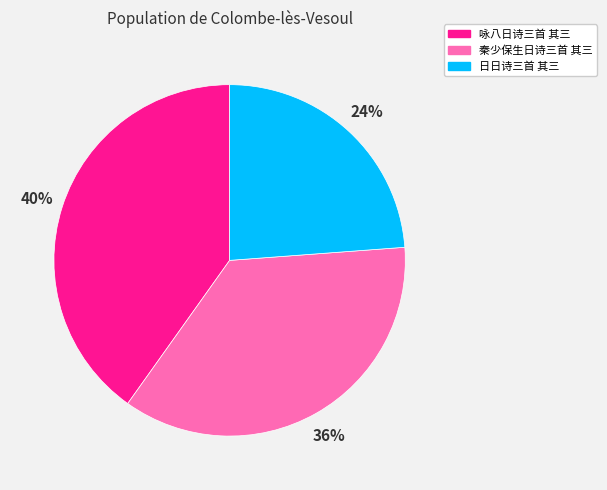

True or false: 秦少保生日诗三首 其三 accounts for 42% of the total.

False